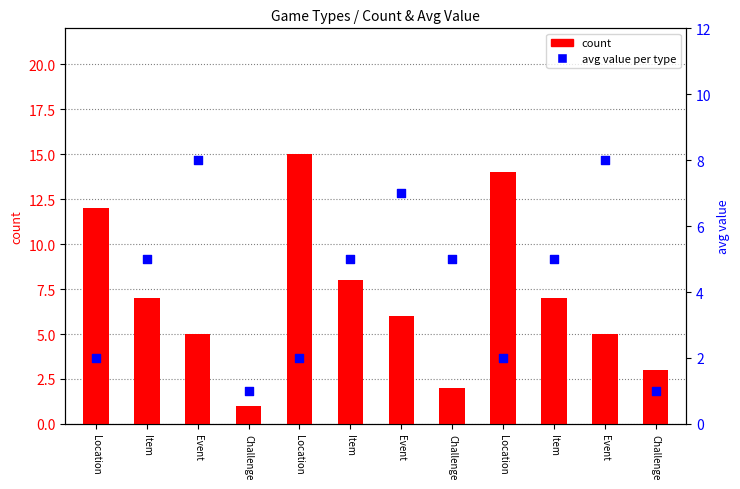

At how many categories does at least one series exceed 3?

10